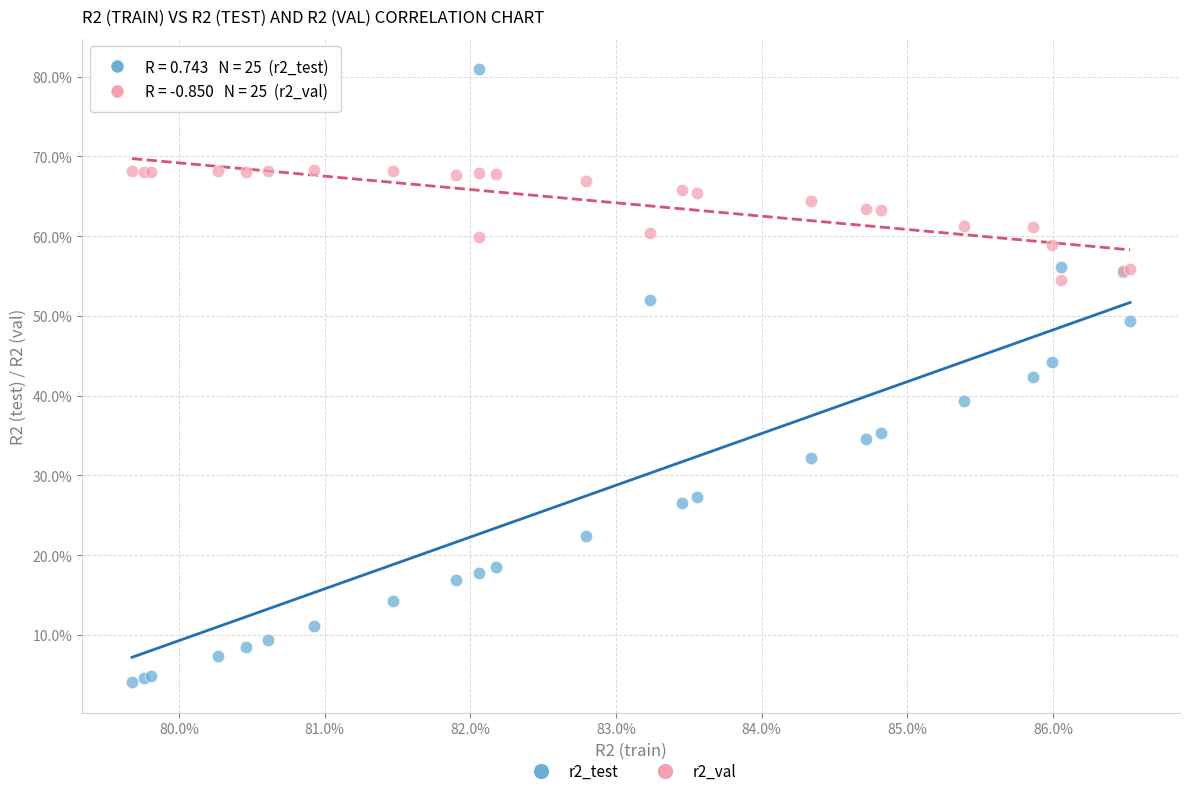

What are all the series names shown in the legend?

r2_test, r2_val